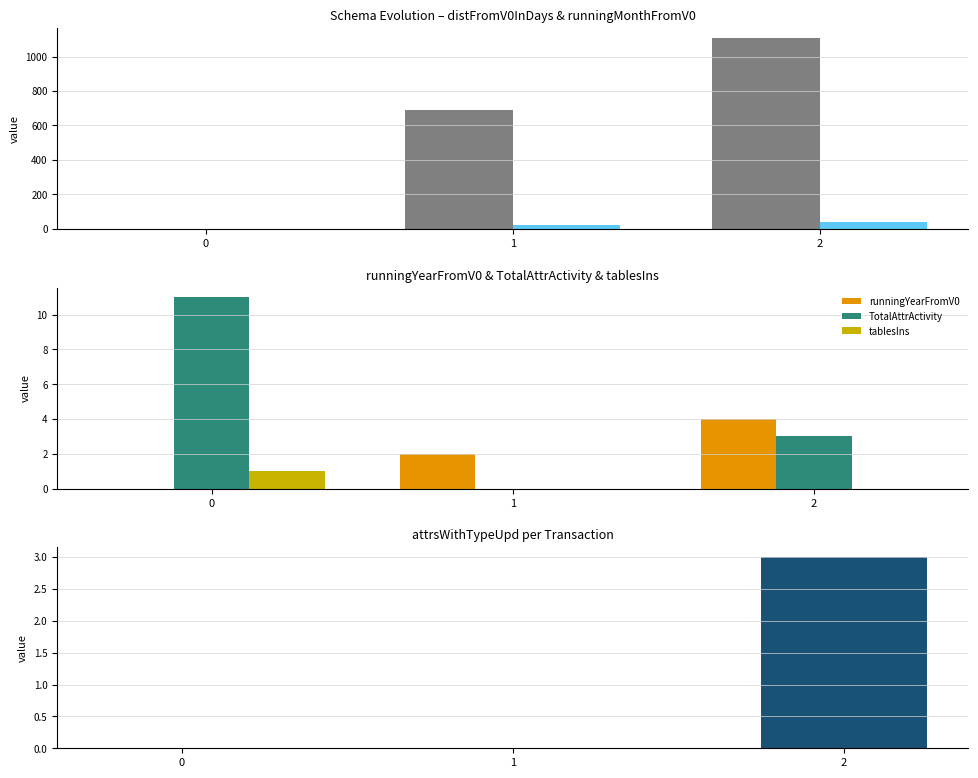

At which category is the sum across all series the highest?

2